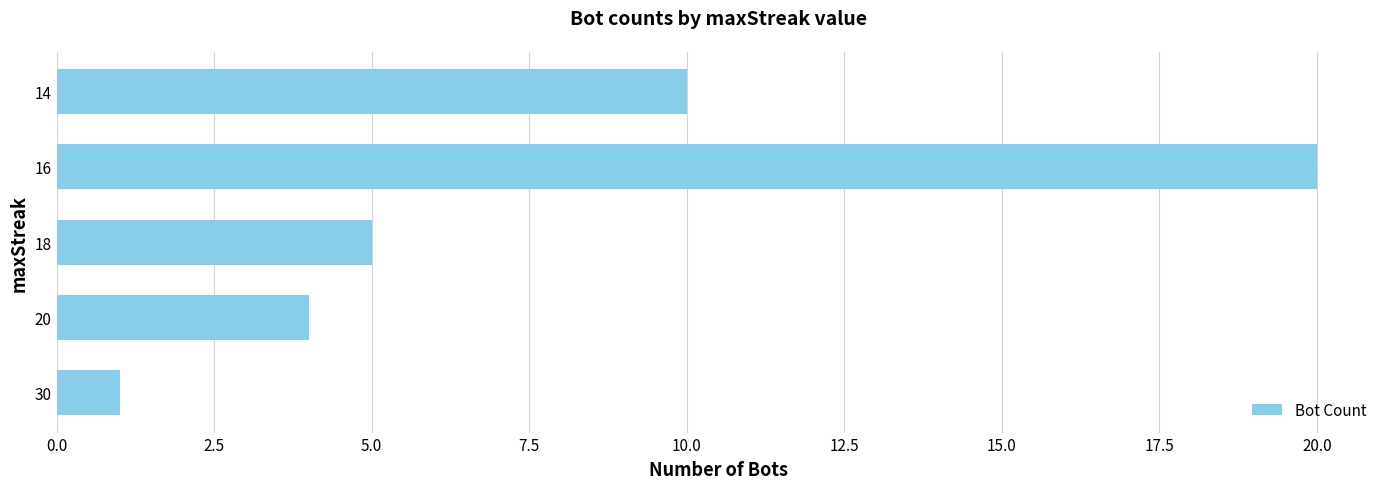

Are the bars horizontal?

Yes